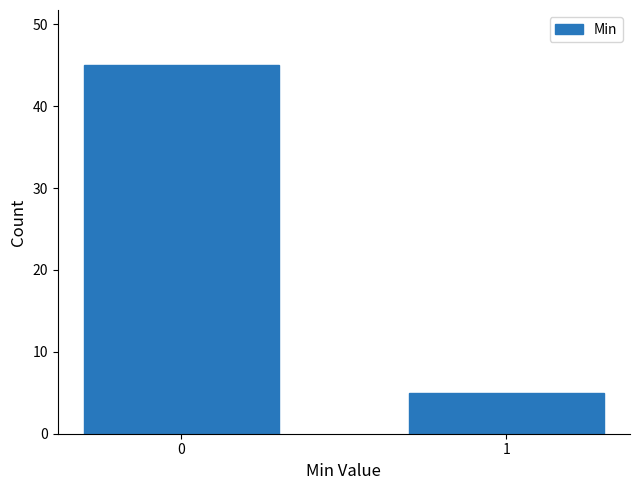

Reading left to right, extract all data points from this chart.

45	5